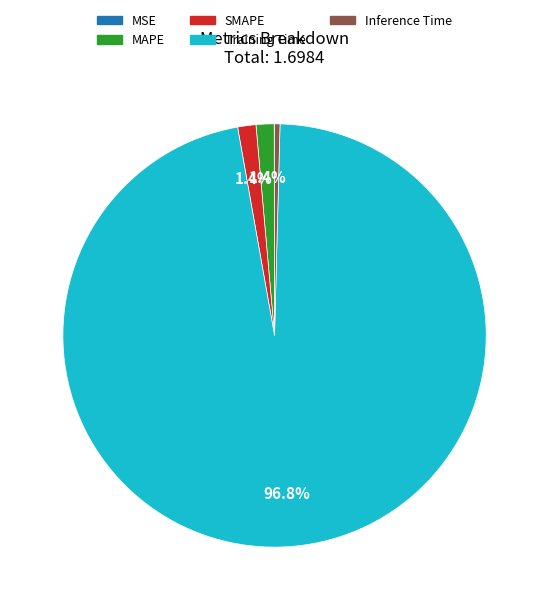

Which slice is the largest?

Training Time